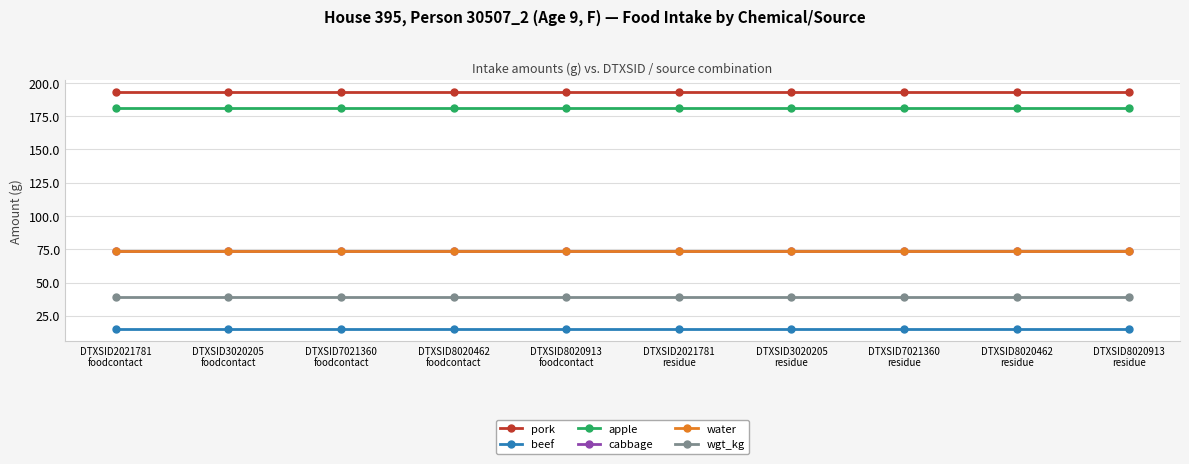

True or false: apple and water cross at least once.

False